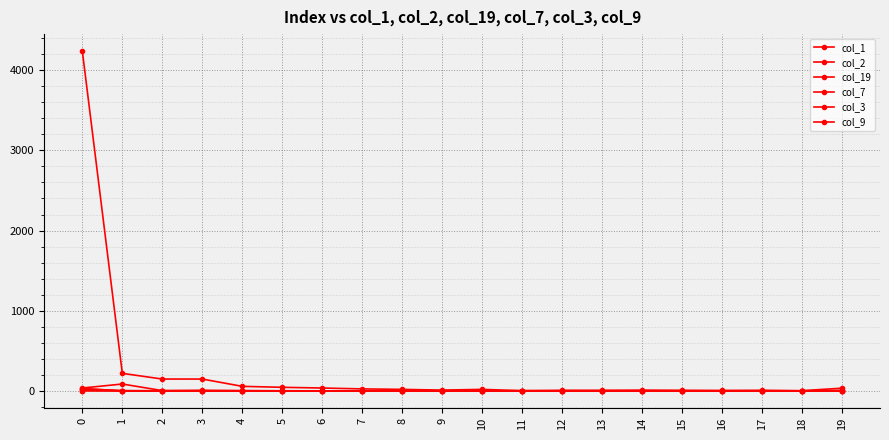

The col_19 series shows -13 at 9. True or false?

False